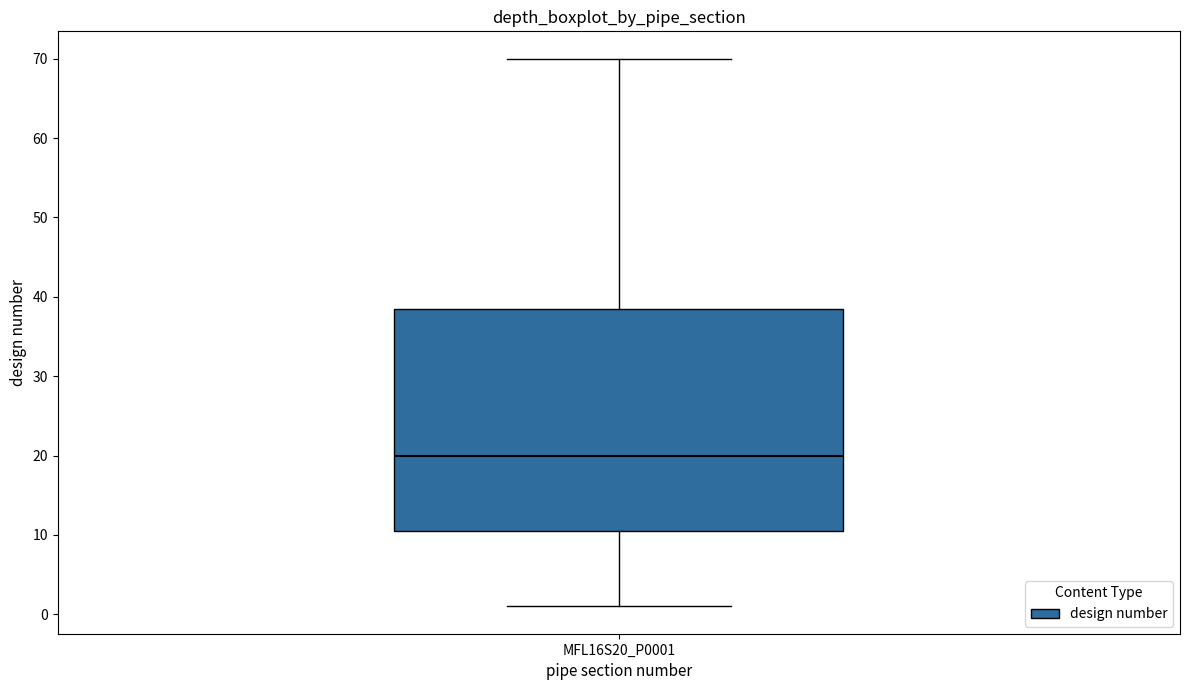

Read this box plot against the y-axis: the position of the median line, the range covered by the box, and the ends of both whiskers. The values are not printed on the chart, so give them approximately, as read against the axis.

median 20, box 11 to 39, whiskers 1 to 70